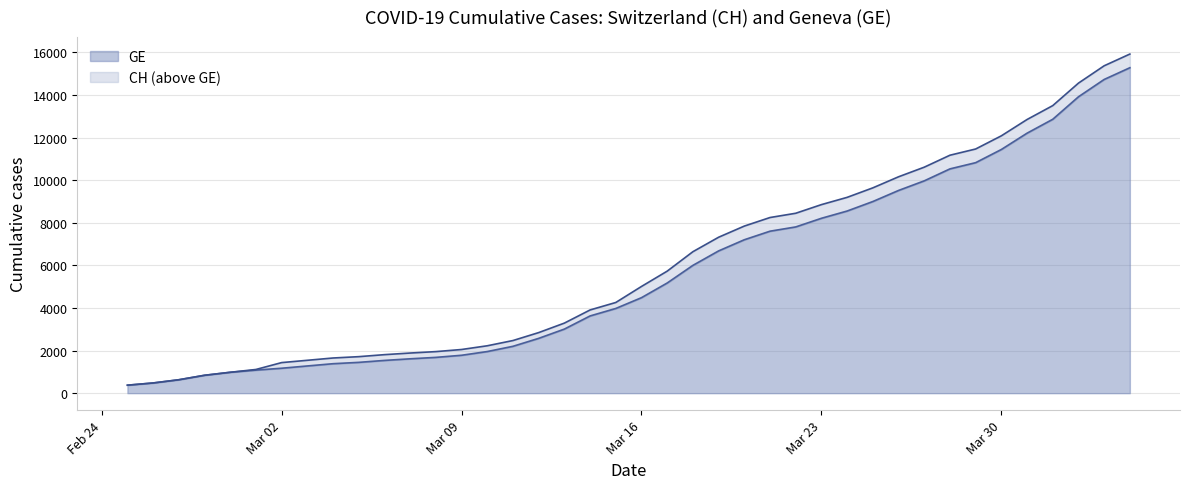

Does the chart have visible grid lines?

Yes